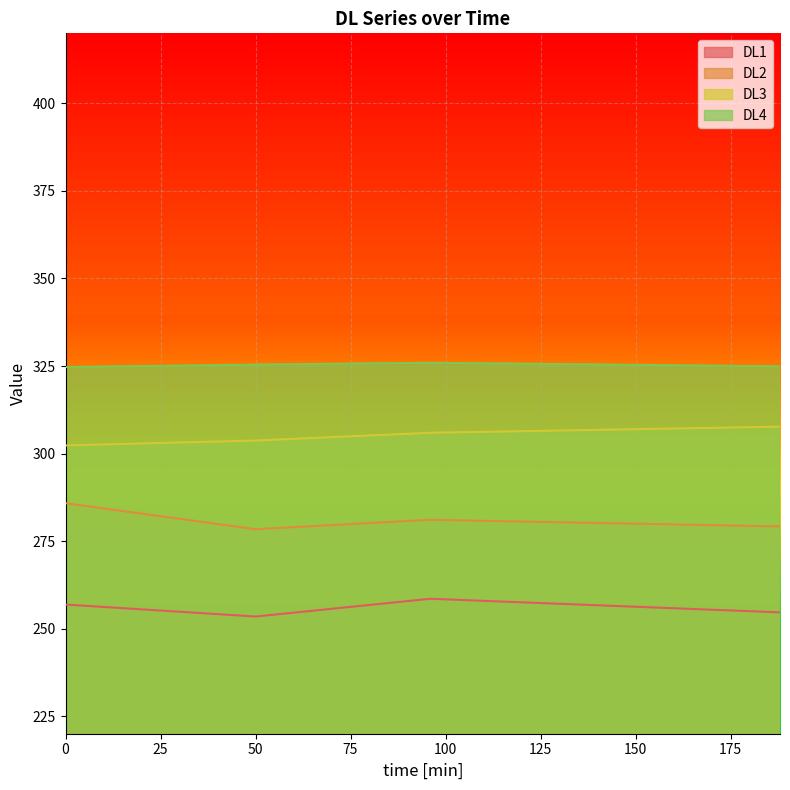

At how many categories does at least one series exceed 302?

4